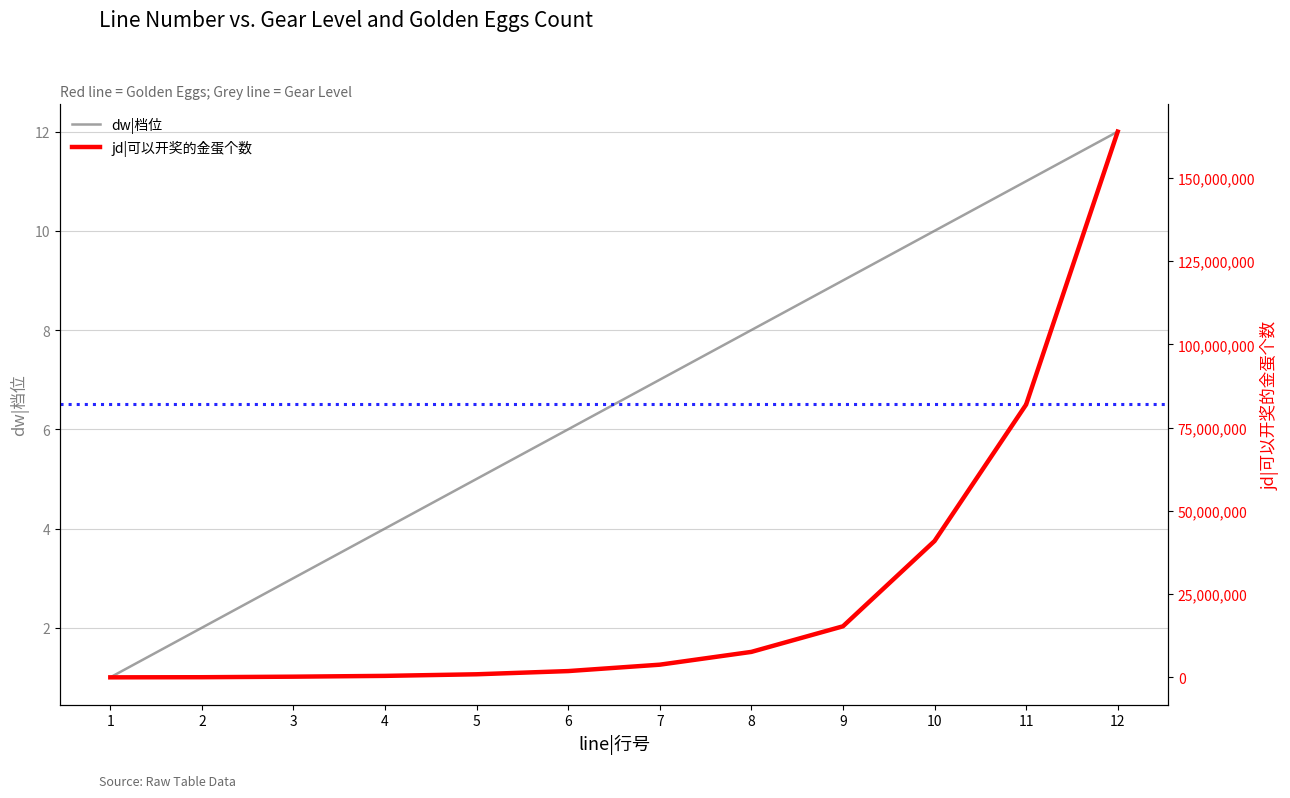

How many data points does each series have?

12